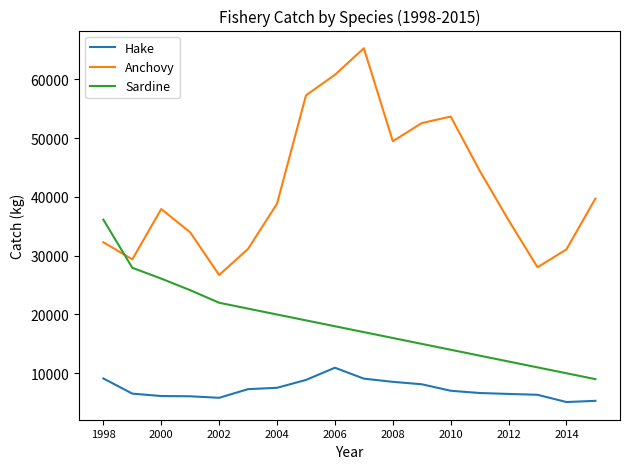

Which series has the widest spread of values?

Anchovy